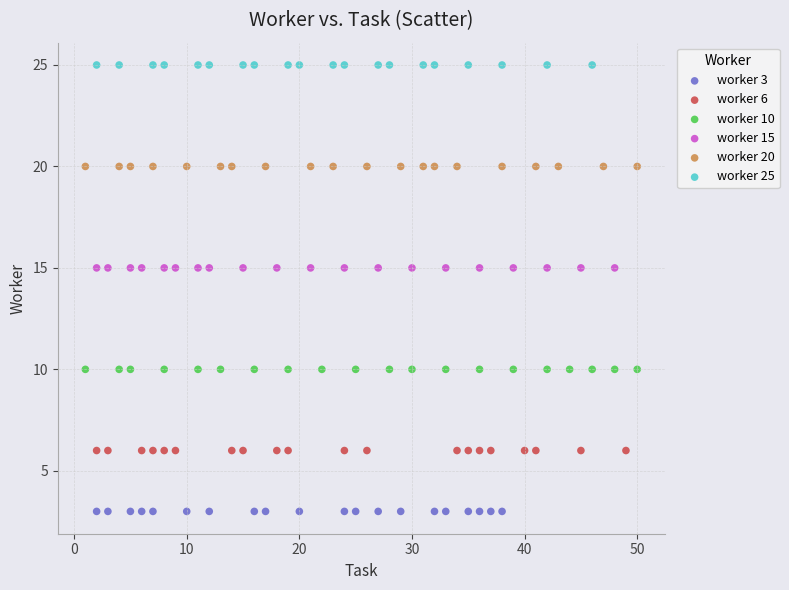

Which series reaches the minimum Y coordinate?

worker 3